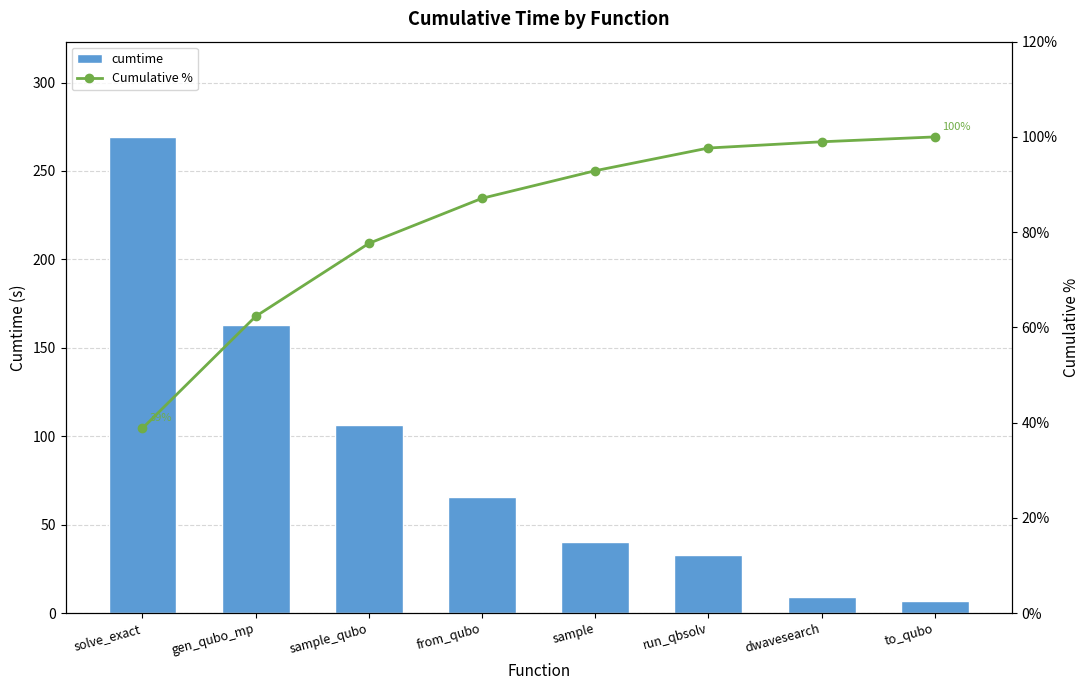

True or false: cumtime has a value of 40.2 at sample.

True